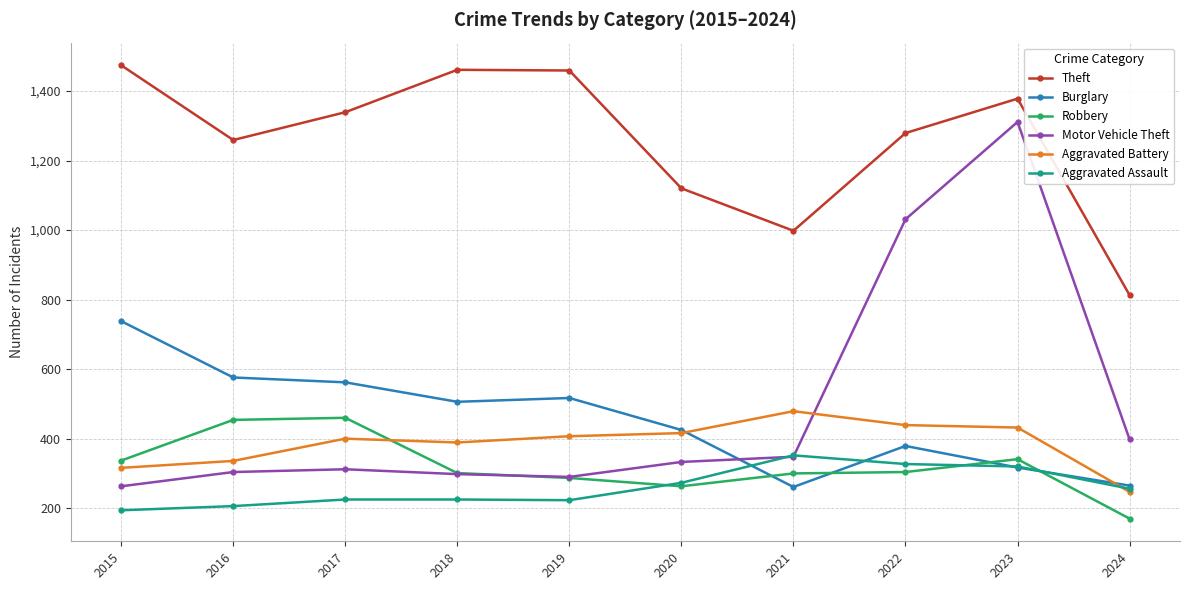

Which category has the highest value in the Aggravated Battery series?

2021